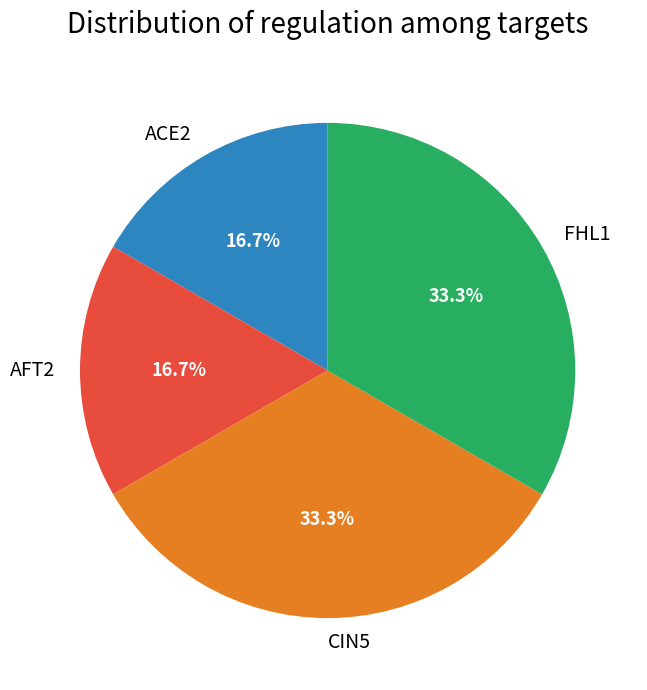

What percentage is the ACE2 slice, to the nearest percent?

17%